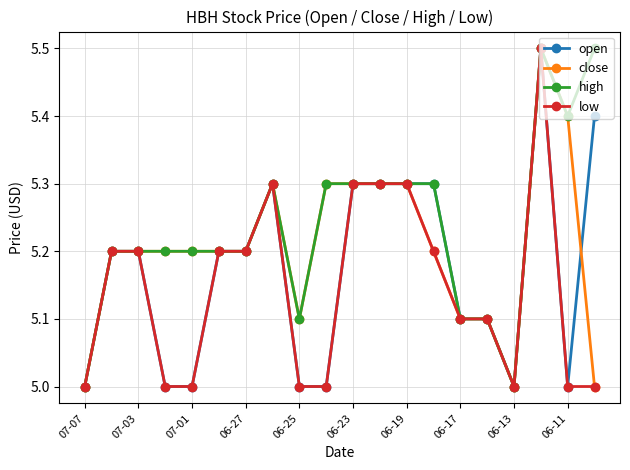

True or false: low has more than 0 interior local peaks.

True